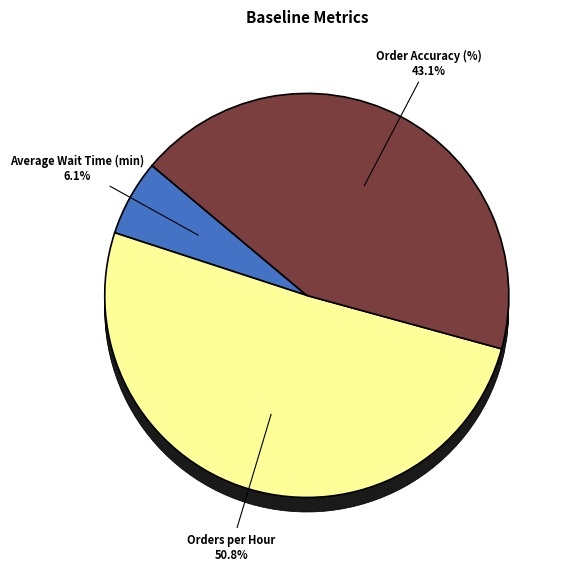

Count the number of slices in the pie.

4